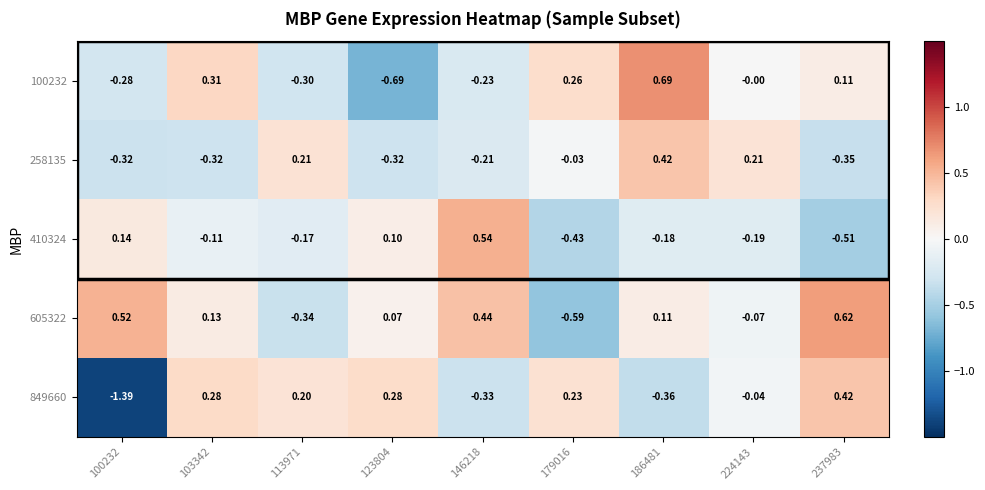

At how many categories does at least one series exceed 0?

9